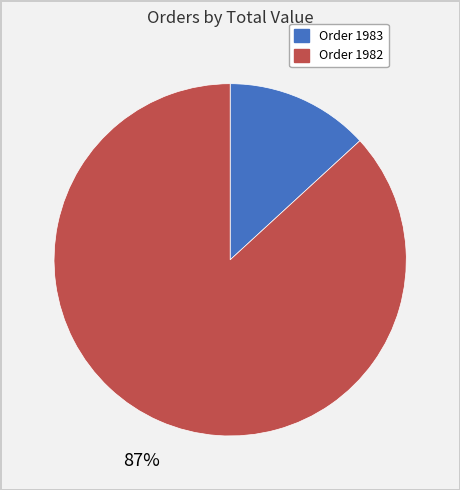

Is there any slice that represents more than half of the pie?

Yes